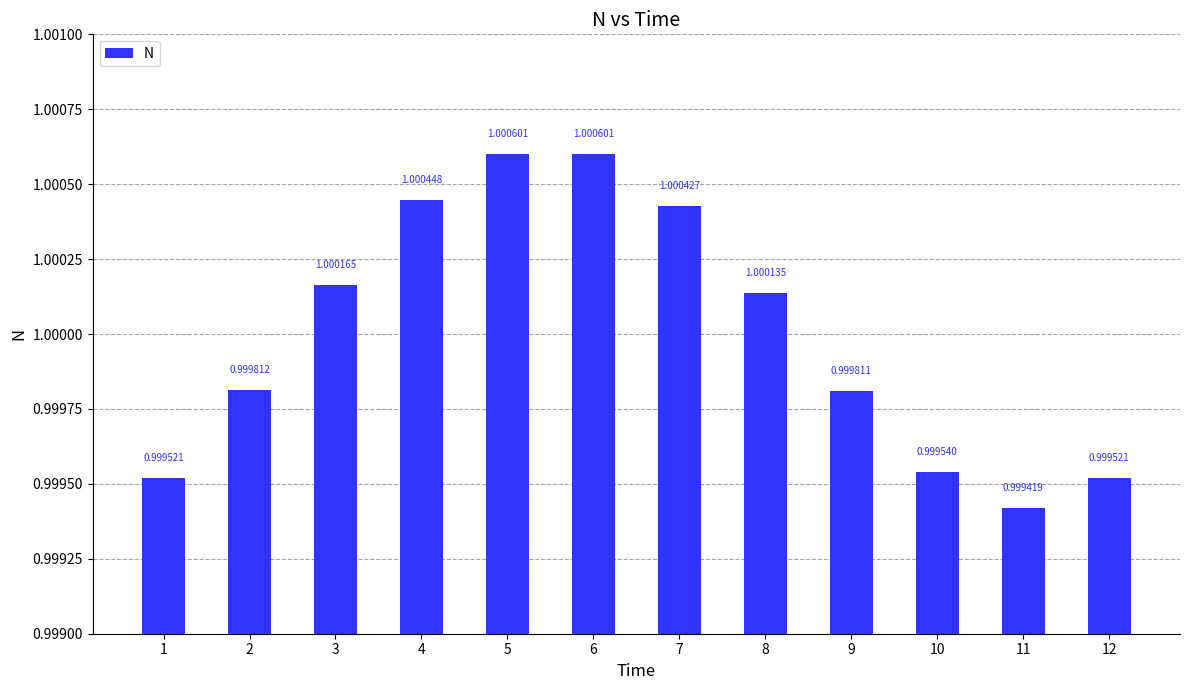

What is the maximum value shown in the chart?

1.0